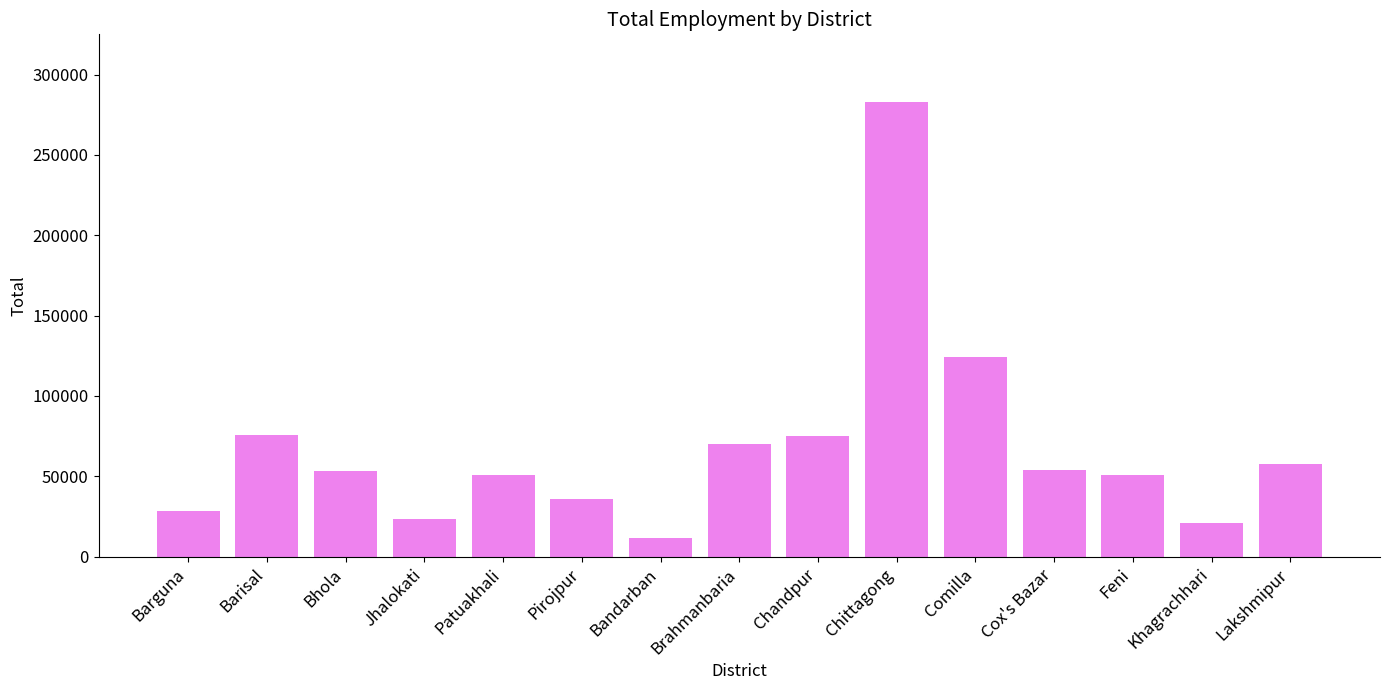

Are the bars grouped side by side (vs. stacked)?

No